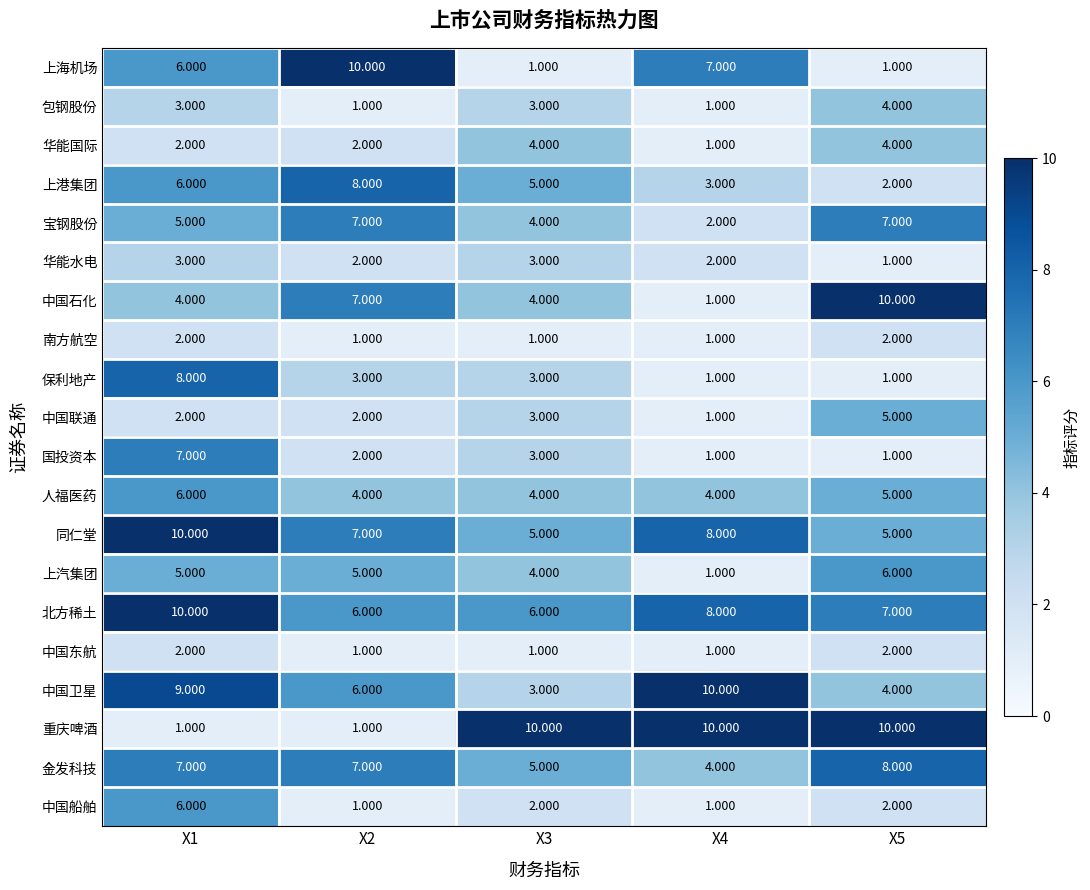

What is the total value across all series at X1?

104